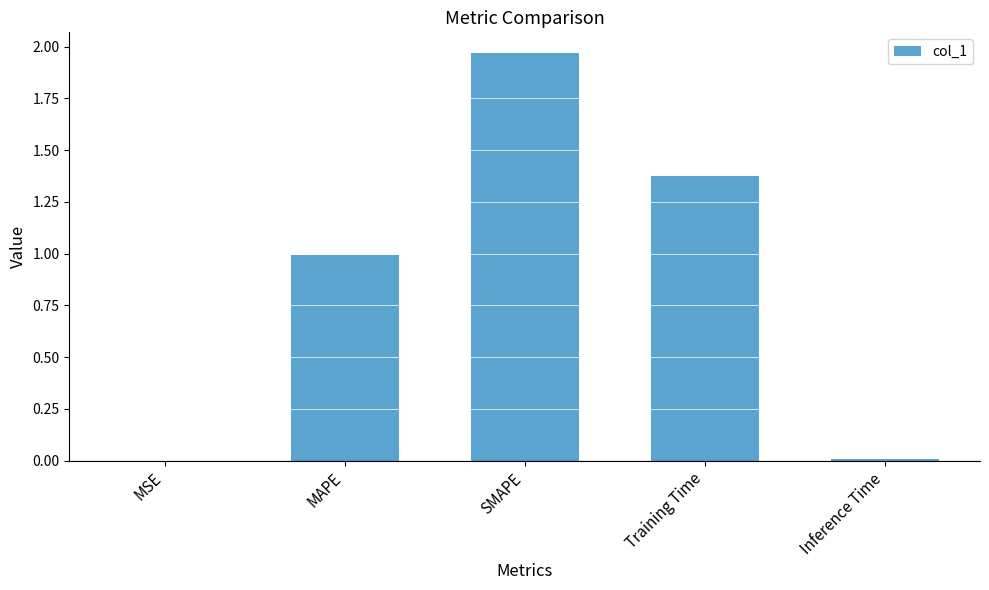

The value at SMAPE is 3.5. True or false?

False